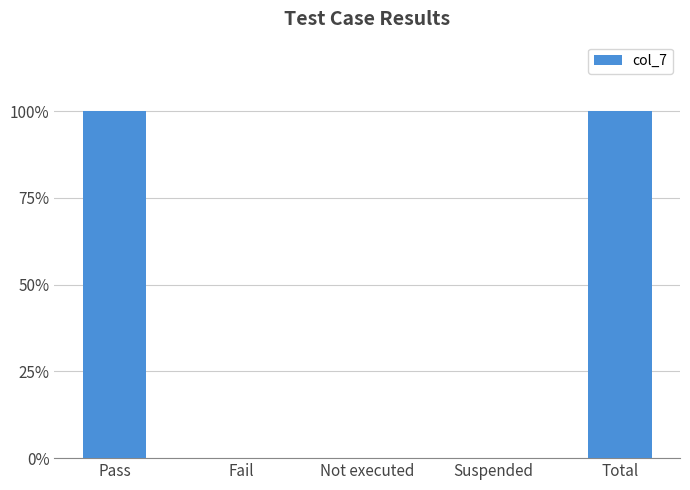

Reading right to left, transcribe all the data shown in this chart.

1	0	0	0	1